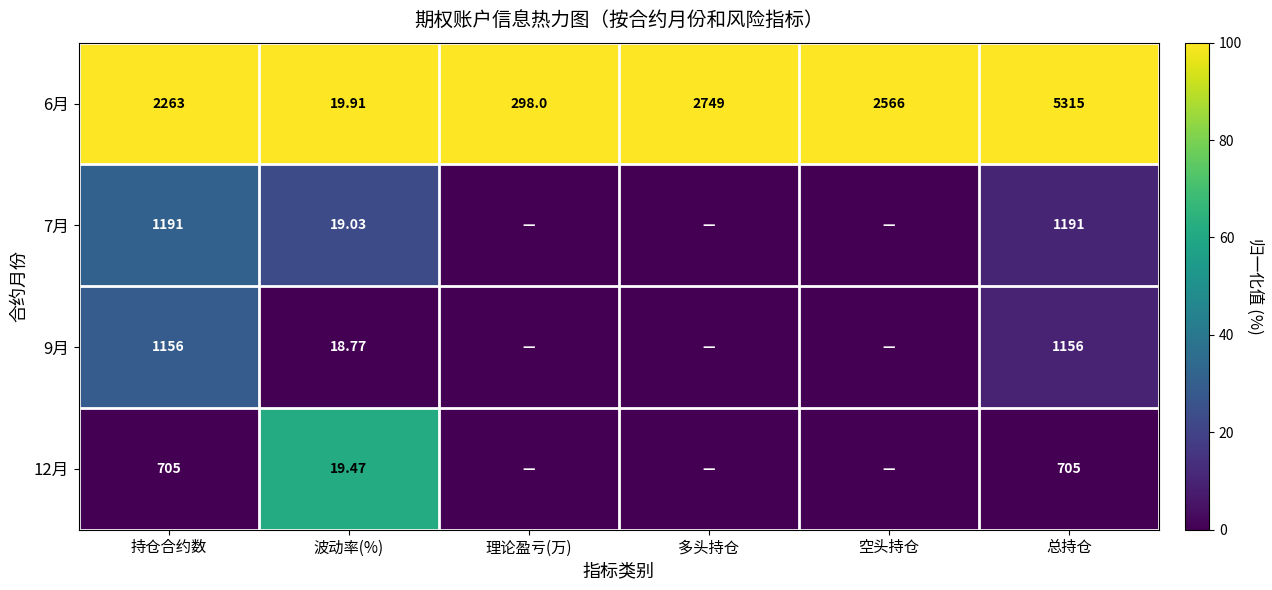

Is the value of 12月 at 波动率(%) greater than the value of 6月 at 波动率(%)?

No